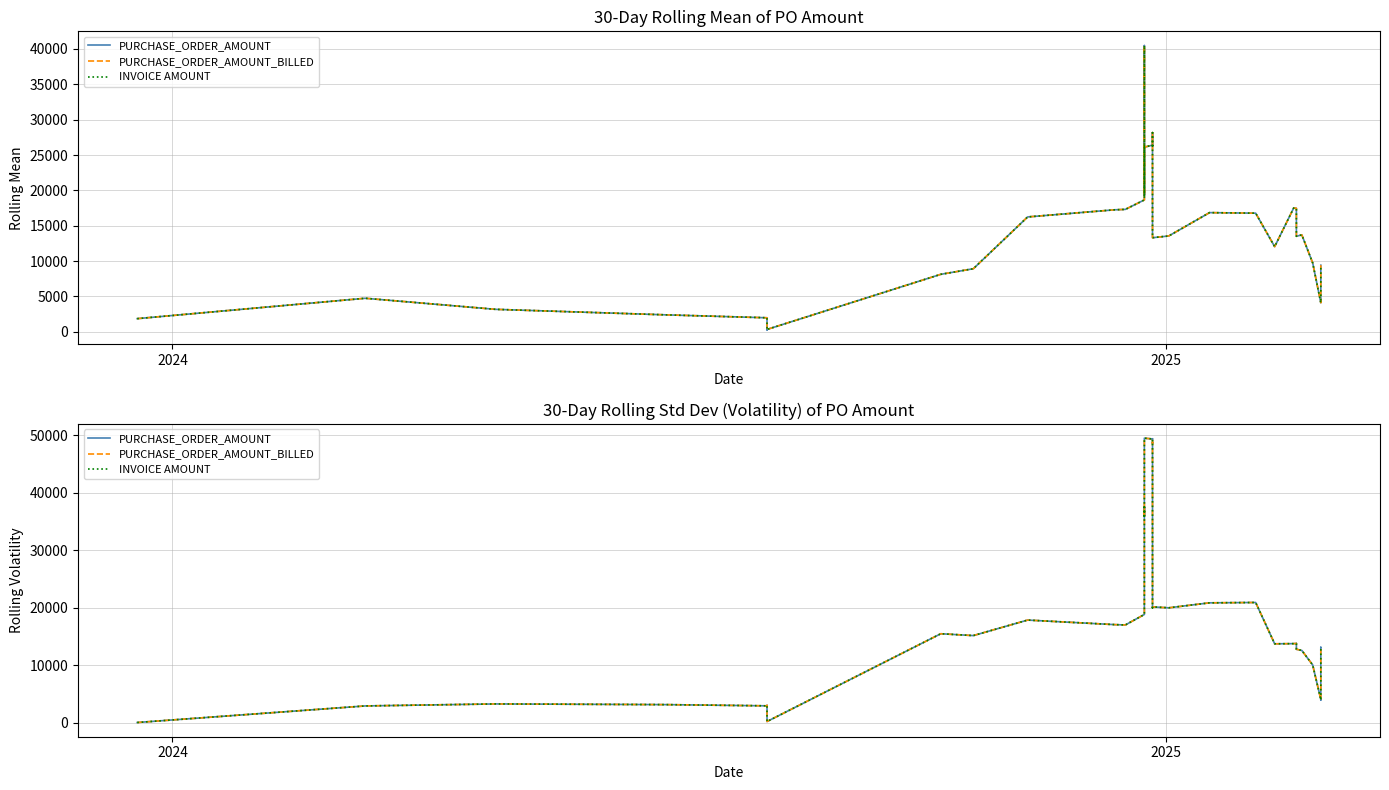

True or false: PURCHASE_ORDER_AMOUNT_BILLED and INVOICE AMOUNT intersect in this chart.

False